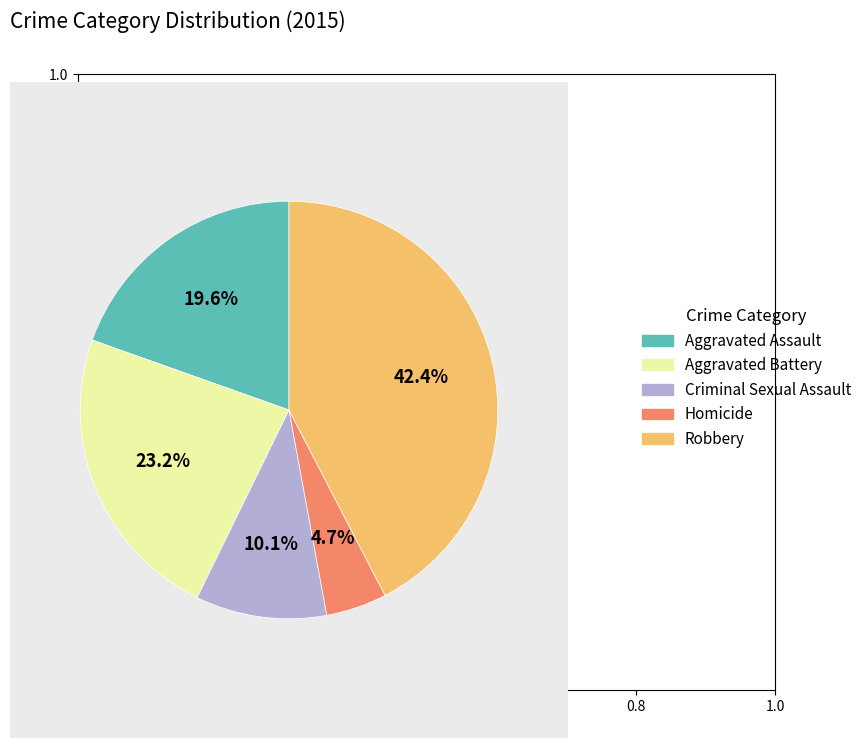

How many segments does this pie chart have?

5